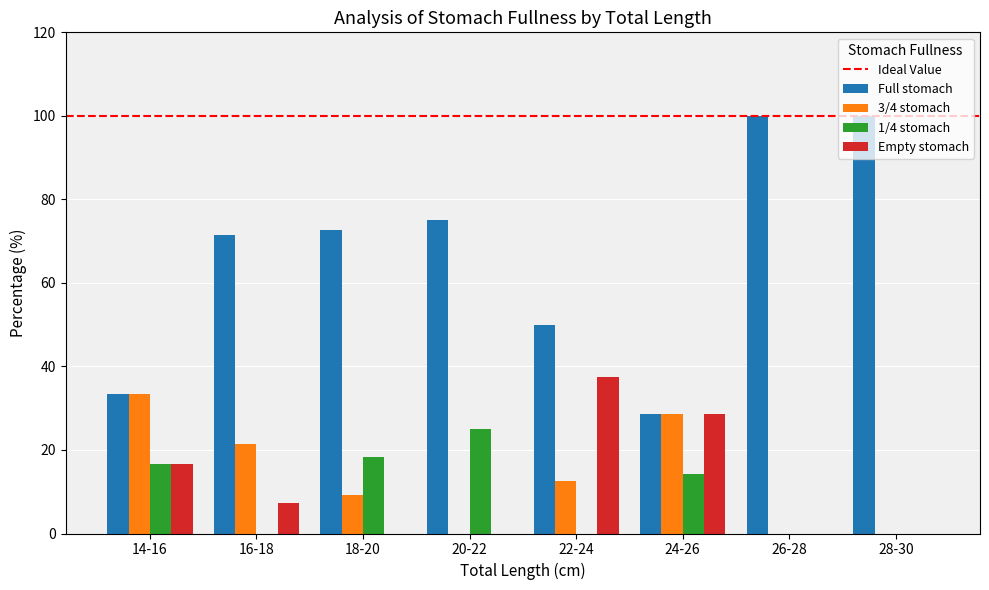

At which label is Full stomach closest to 64?

16-18